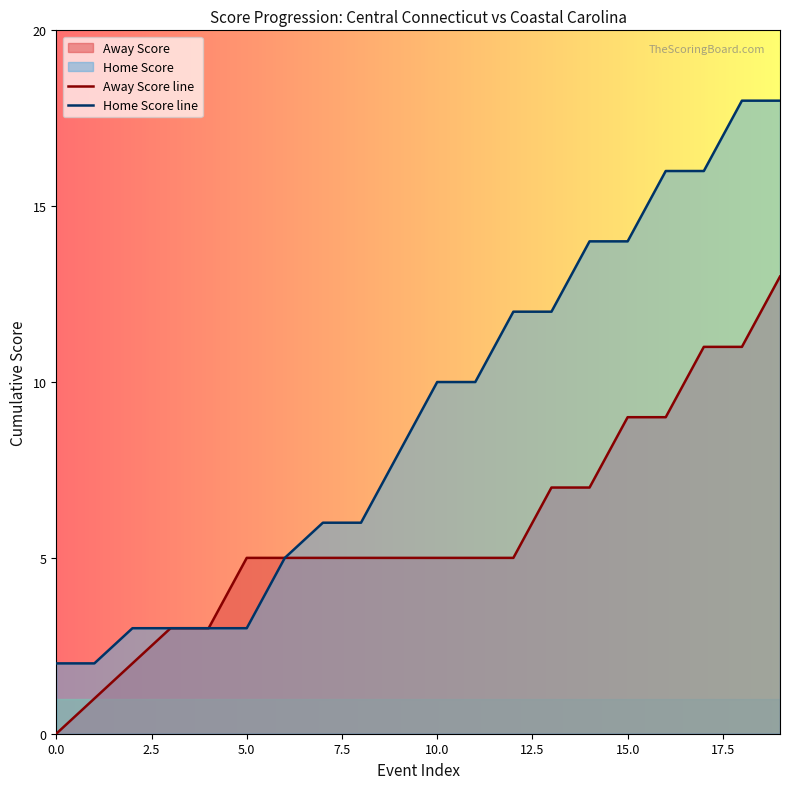

How many values in the Home Score line series are below 10?

10